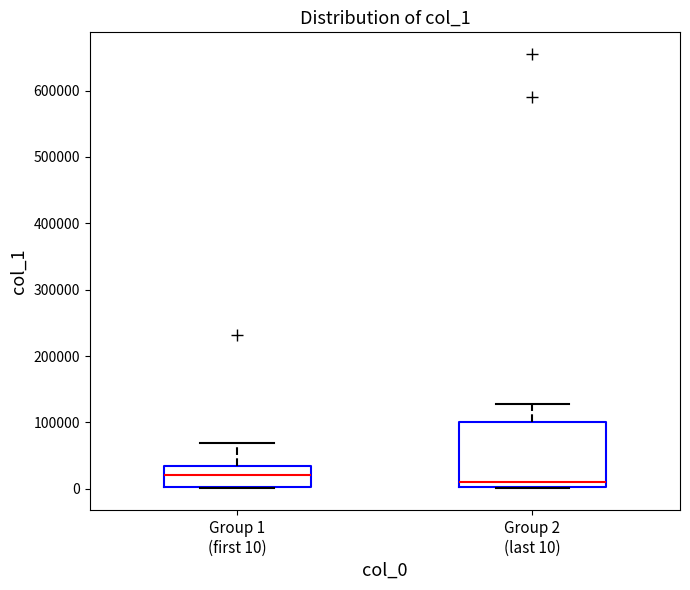

Reading left to right, read every box against the y-axis: the position of its median line, the range the box covers, and the ends of its whiskers. The values are not printed on the chart, so give them approximately, as read against the axis.

Group 1 (first 10): median 20000, box 0 to 30000, whiskers 0 to 70000
Group 2 (last 10): median 10000, box 0 to 100000, whiskers 0 to 130000